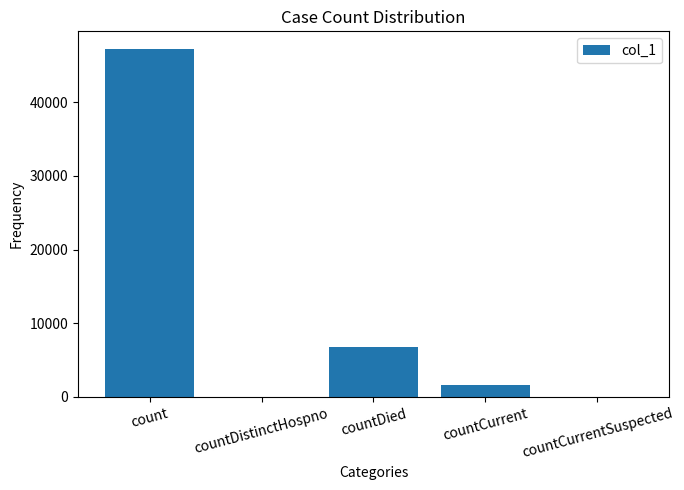

True or false: the data shows 1634 at countCurrent.

True